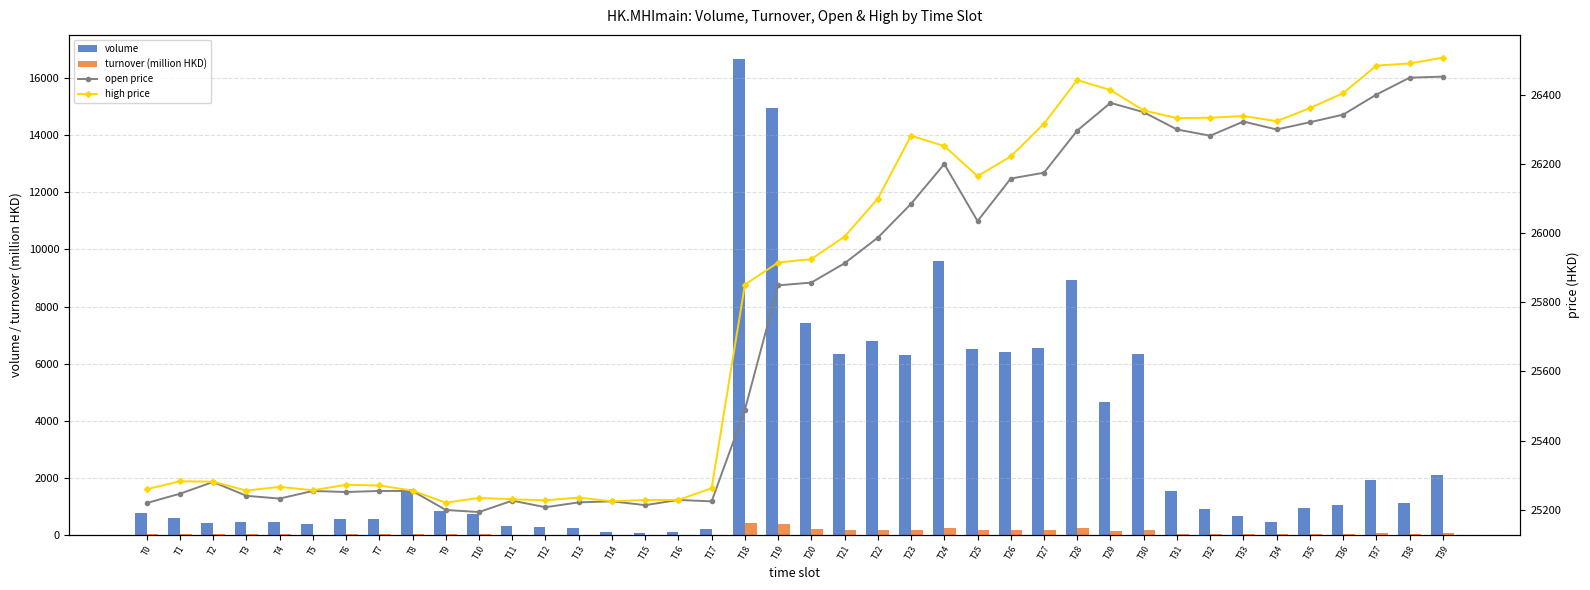

The volume series shows 747.0 at T0. True or false?

True